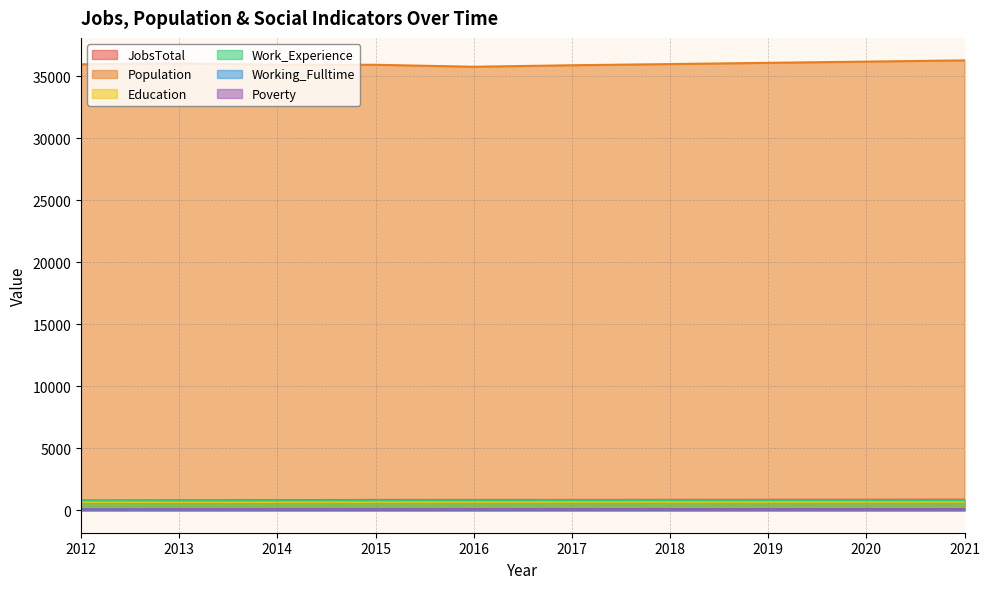

How many lines are shown in the chart?

6